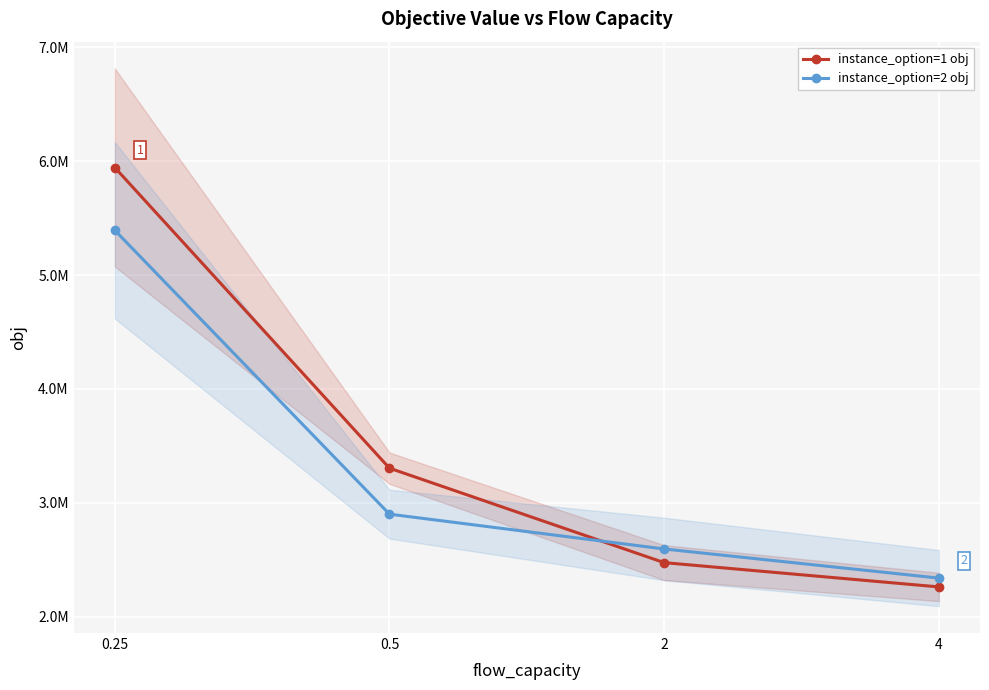

Reading left to right, extract all data points from this chart.

instance_option=1 obj: 0.25=5944541.3	0.5=3303553.0	2=2473889.2	4=2260551.6
instance_option=2 obj: 0.25=5393074.4	0.5=2899711.5	2=2593849.1	4=2338092.8